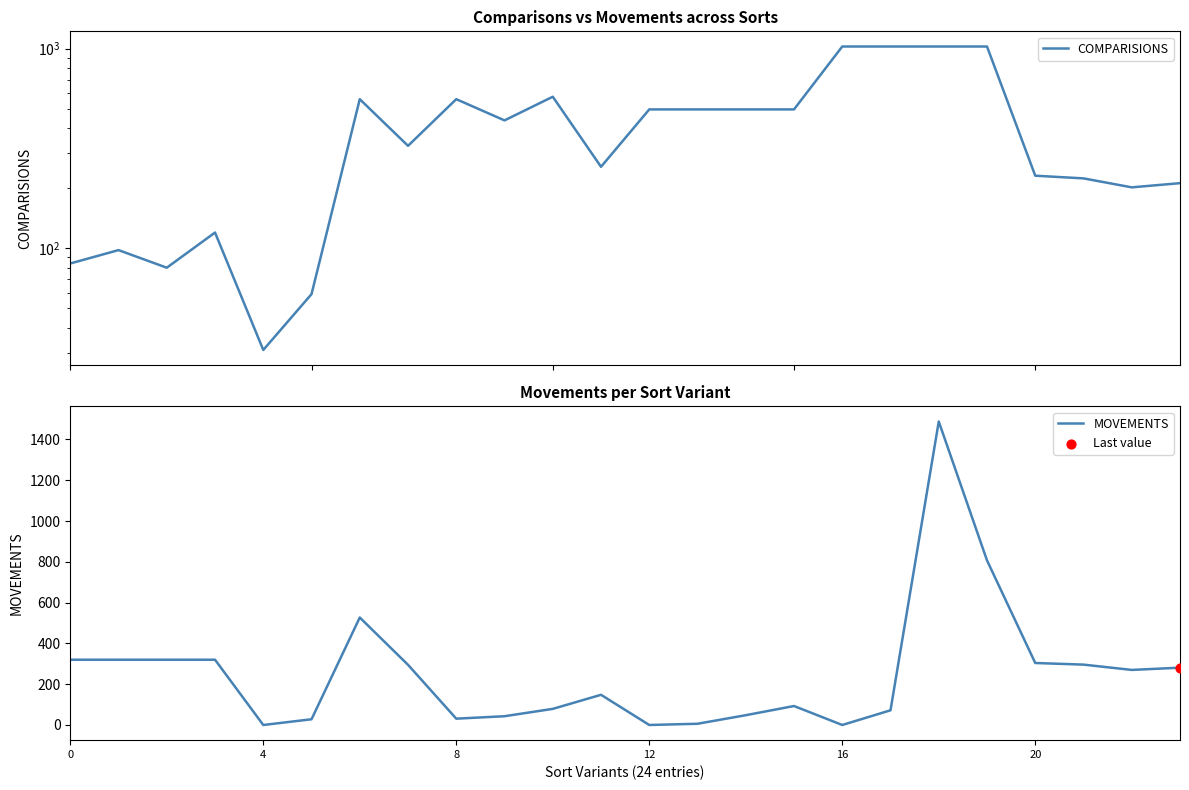

Is the value of MOVEMENTS at 11 greater than the value of COMPARISIONS at 17?

No